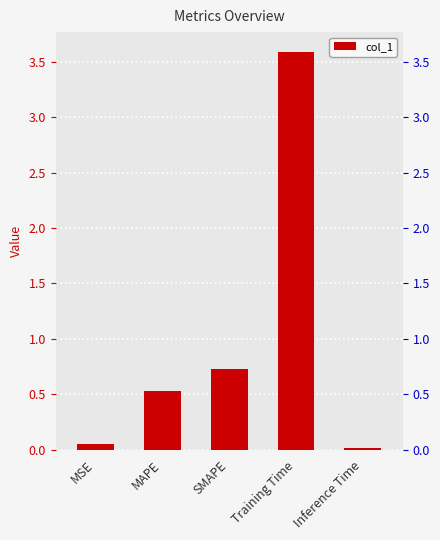

How many bars are there in total?

5